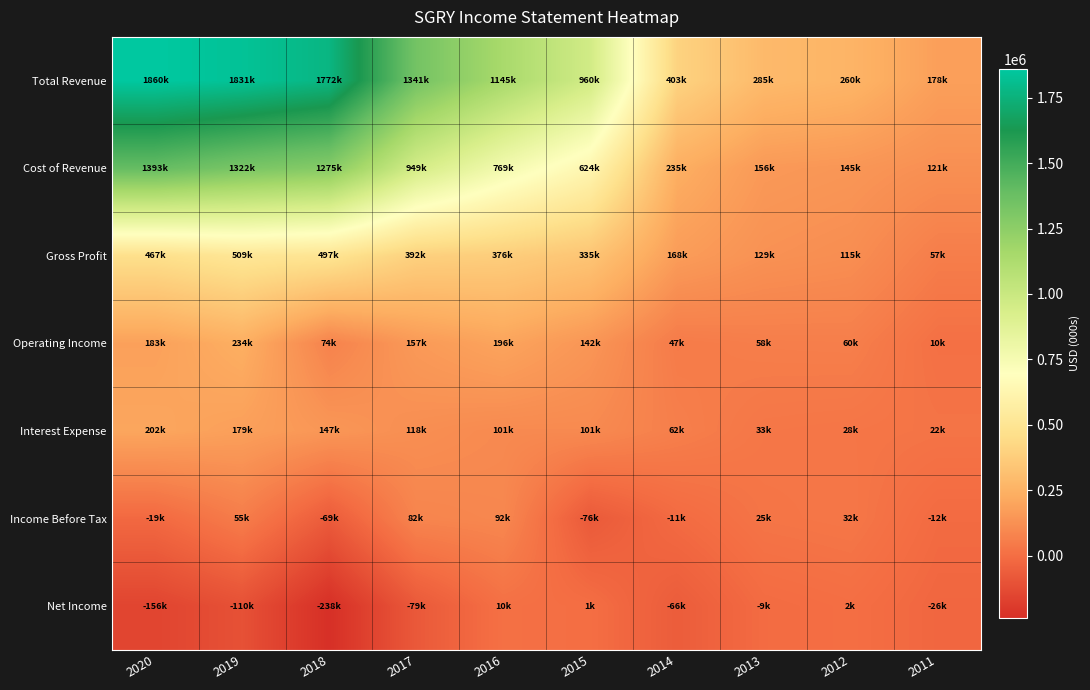

Rank the series at 2013 from lowest to highest value.

Net Income, Income Before Tax, Interest Expense, Operating Income, Gross Profit, Cost of Revenue, Total Revenue